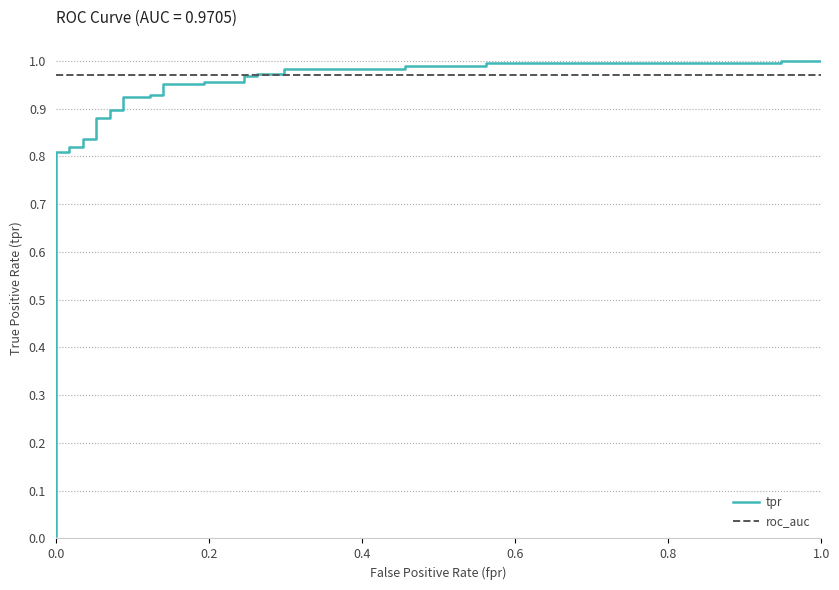

Which series ends up on top after the final intersection of roc_auc and tpr?

tpr